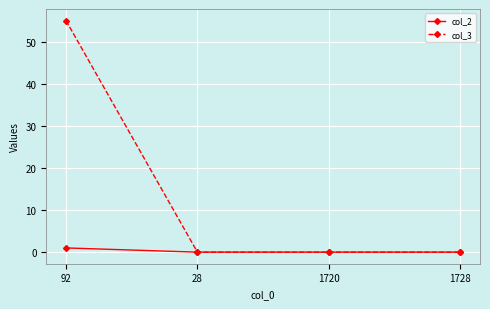

True or false: col_3 has more than 2 interior local peaks.

False